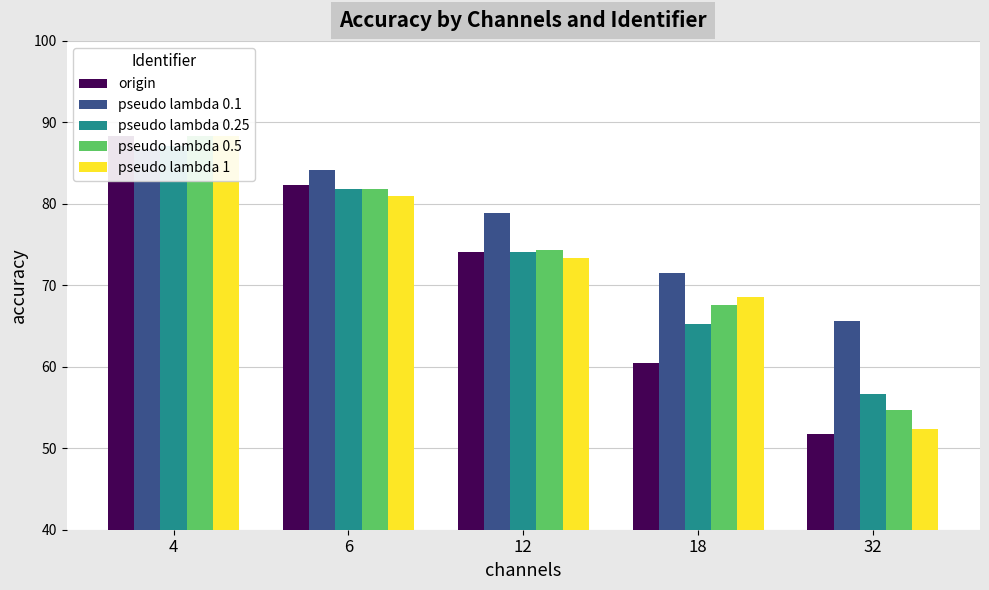

Reading left to right, extract all data points from this chart.

origin: 88.3	82.3	74.1	60.5	51.8
pseudo lambda 0.1: 86.7	84.1	78.9	71.5	65.6
pseudo lambda 0.25: 87.1	81.8	74.0	65.3	56.6
pseudo lambda 0.5: 88.3	81.8	74.3	67.6	54.6
pseudo lambda 1: 88.3	80.9	73.3	68.6	52.3